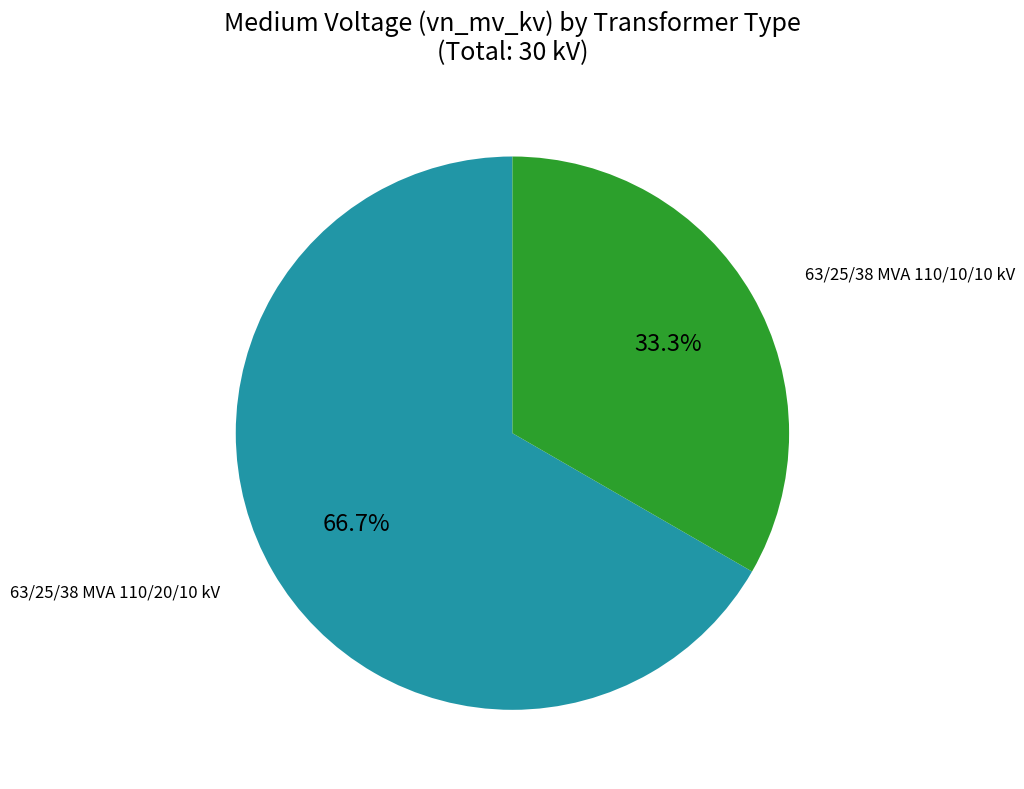

Is there any slice that represents more than half of the pie?

Yes